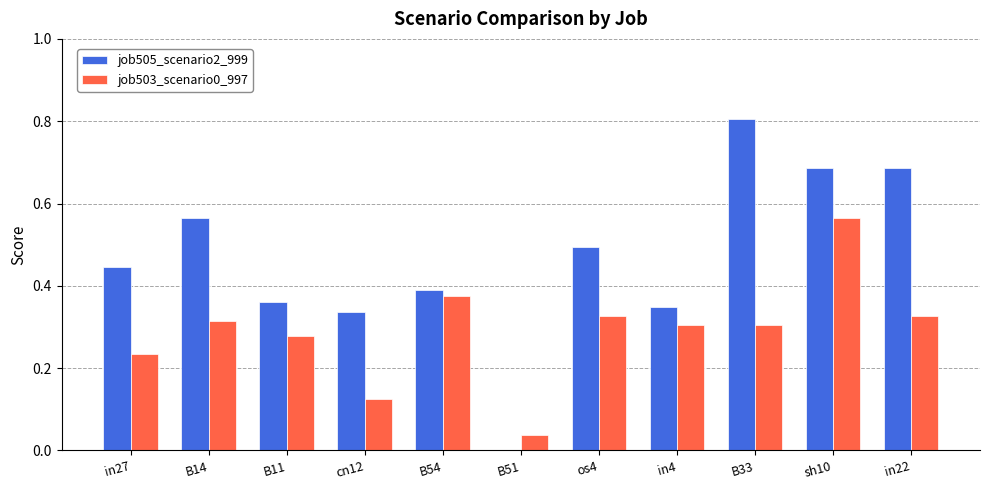

The job505_scenario2_999 series shows 0.6 at B11. True or false?

False